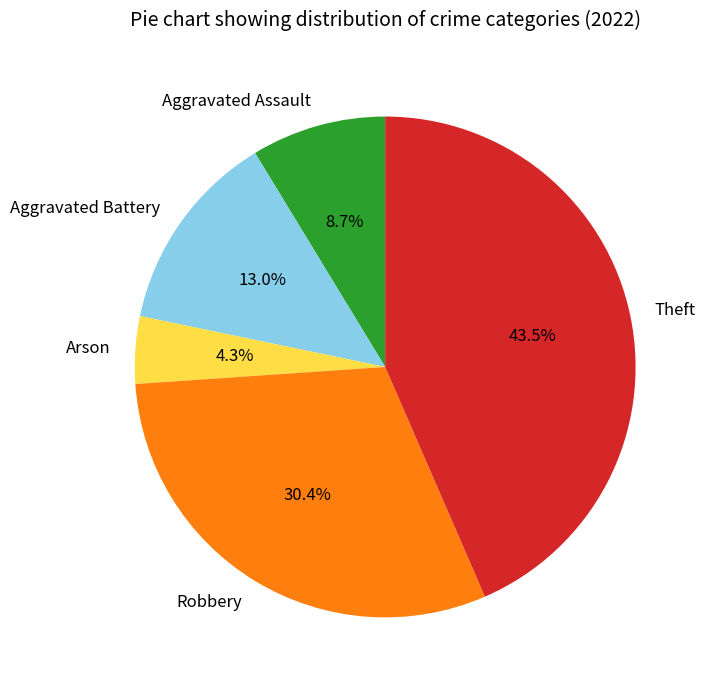

To the nearest percent, what is the average slice percentage?

20%